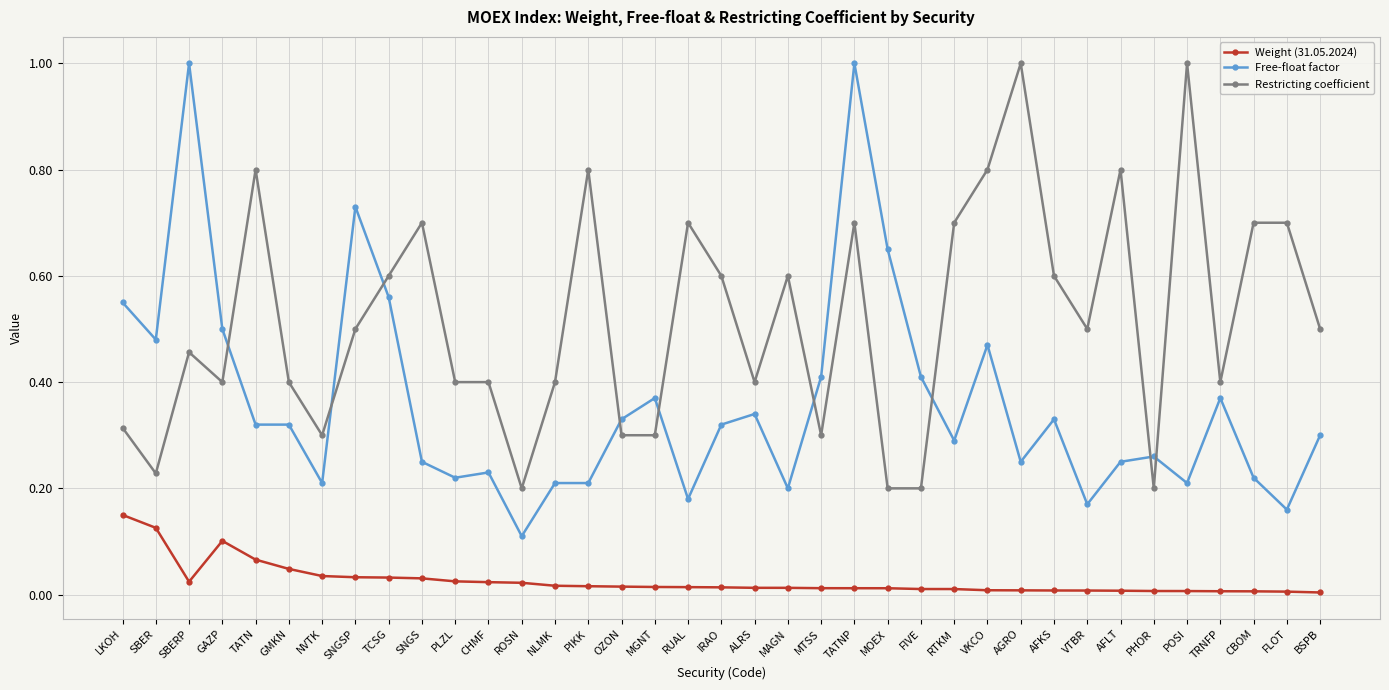

Where is the first local minimum for Free-float factor?

SBER